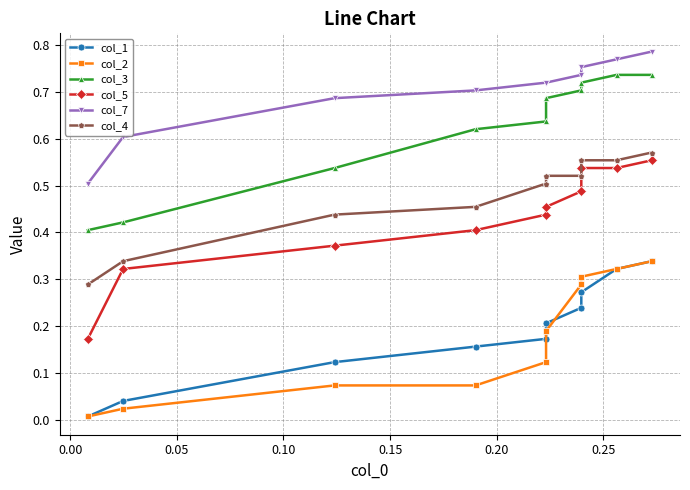

The col_5 series shows 0.3 at 0.05. True or false?

False